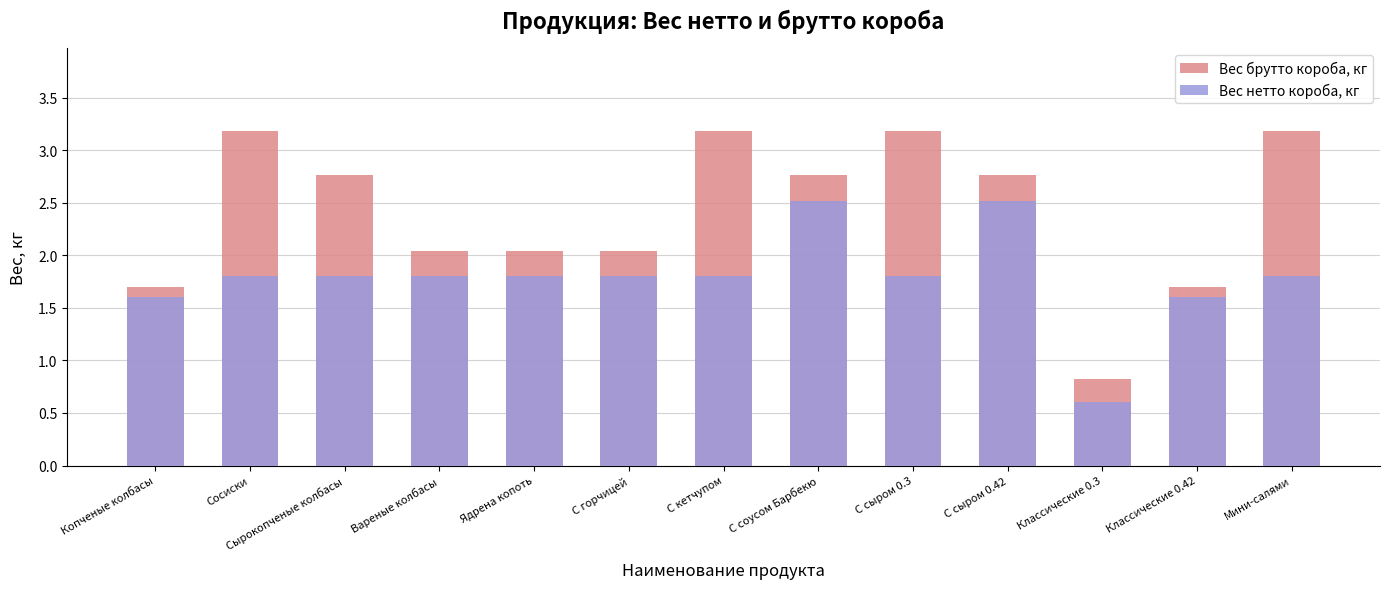

True or false: Вес нетто короба, кг has a value of 1.8 at Мини-салями.

True